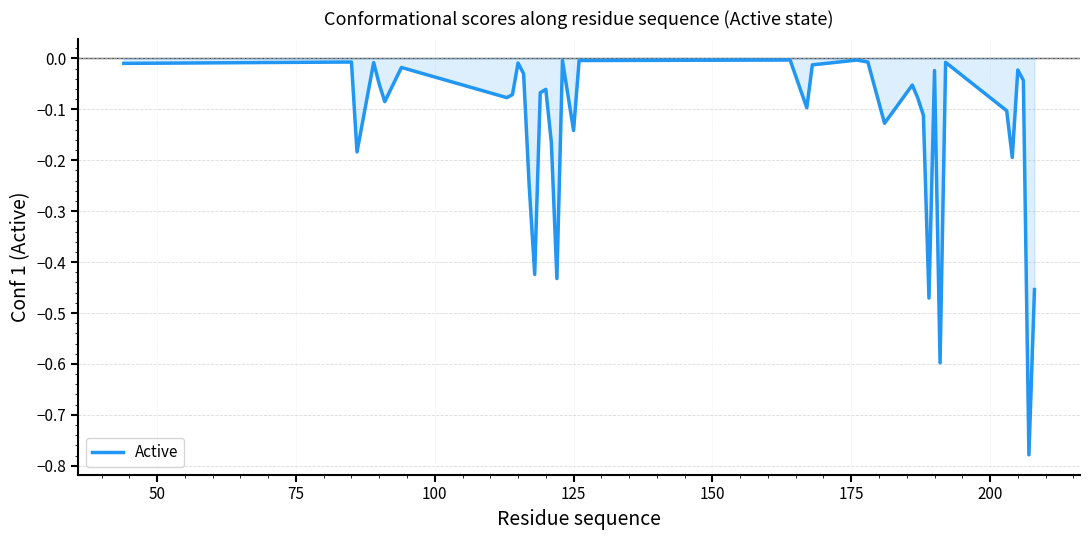

What is the difference between the maximum and minimum values?

0.8